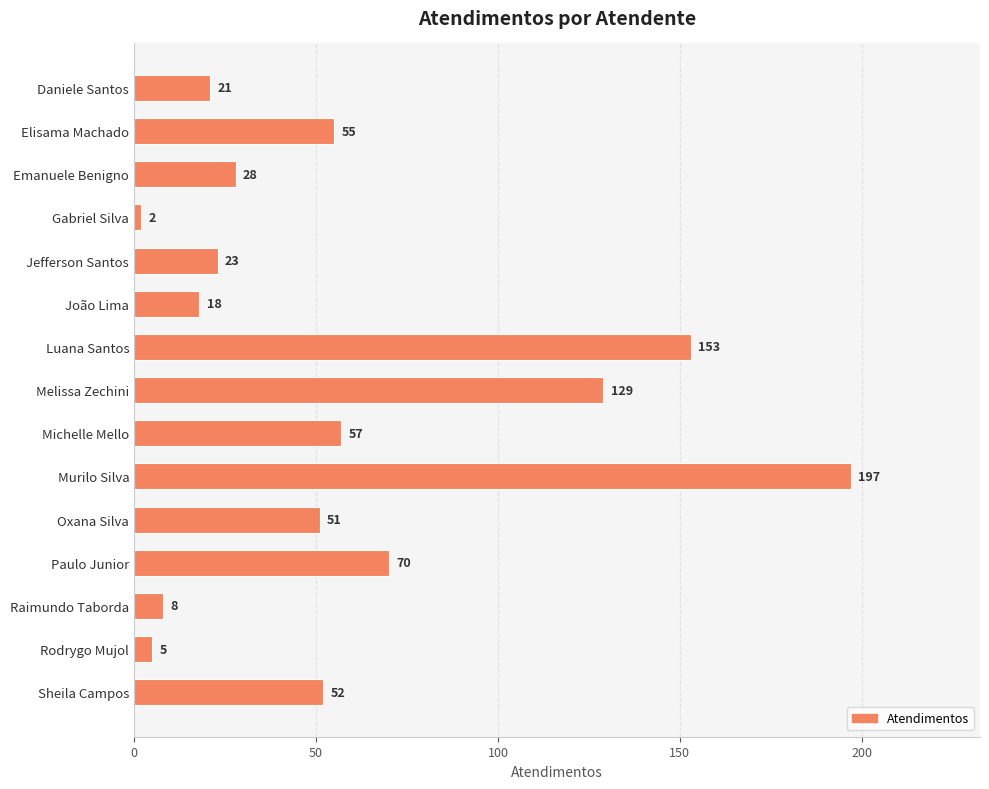

What position from the top is Luana Santos?

7